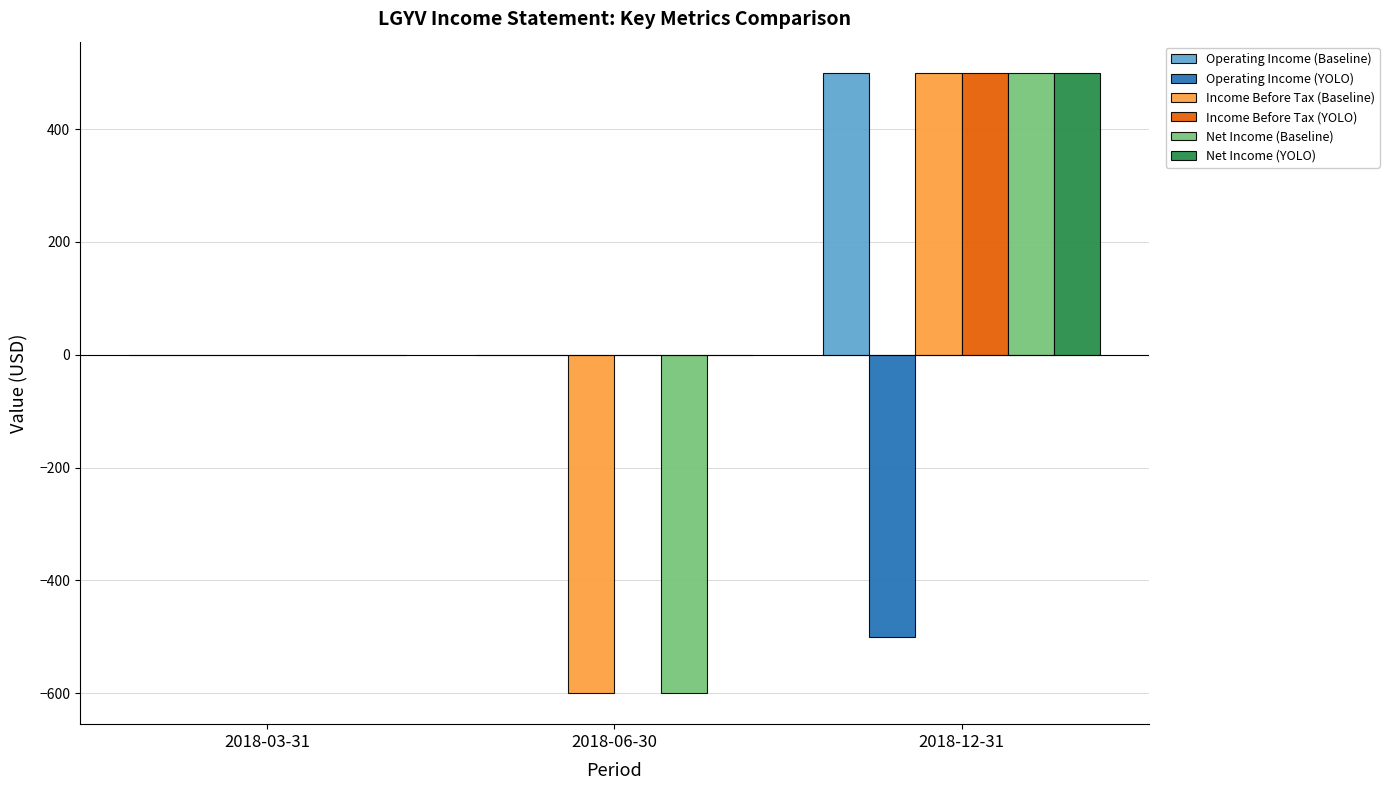

The Net Income (YOLO) series shows 0 at 2018-03-31. True or false?

True